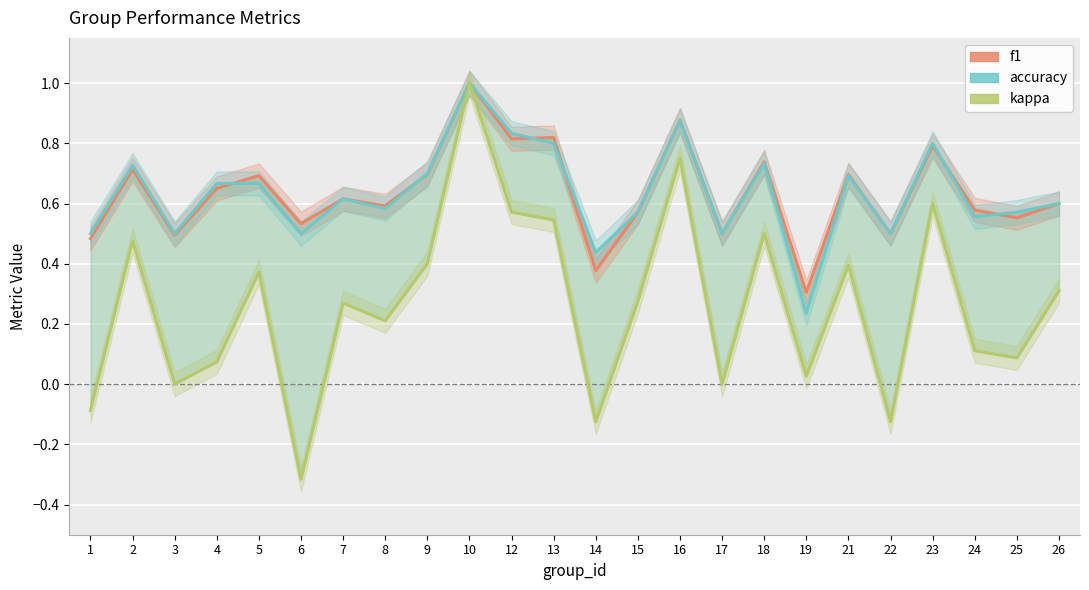

Read the kappa value at 14.

-0.1